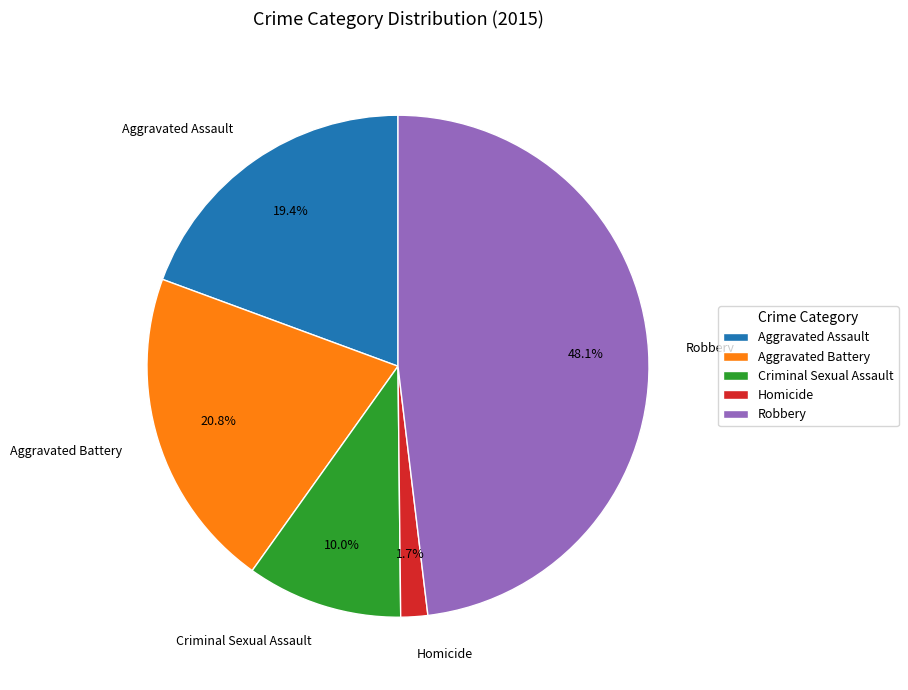

To the nearest percent, what percentage of the pie is Criminal Sexual Assault?

10%